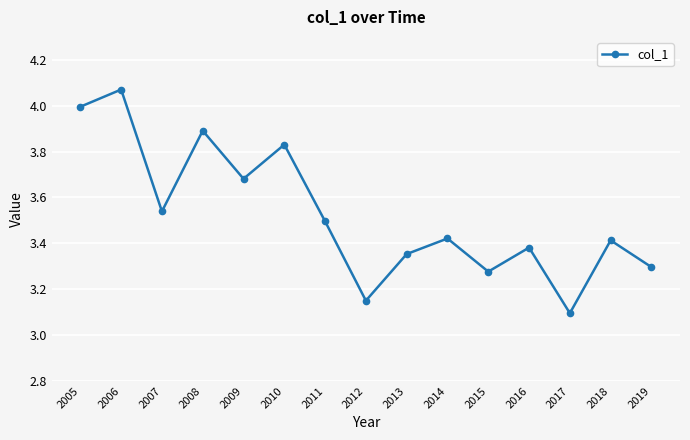

True or false: the data shows 3.3 at 2019.

True